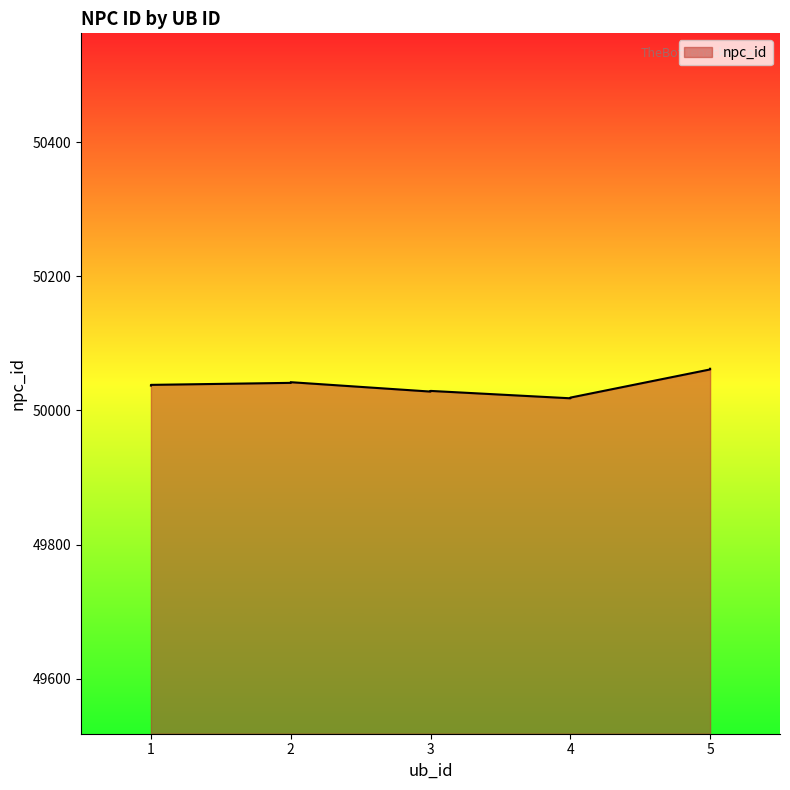

Which category has the highest value across all series?

5